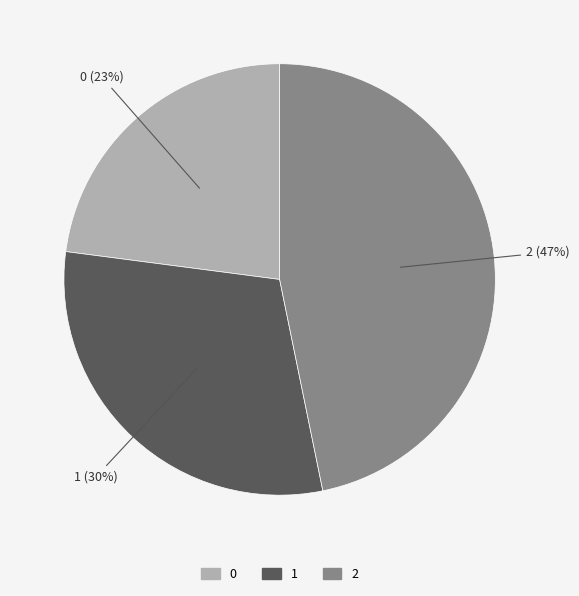

To the nearest percent, what percentage of the pie is 1?

30%